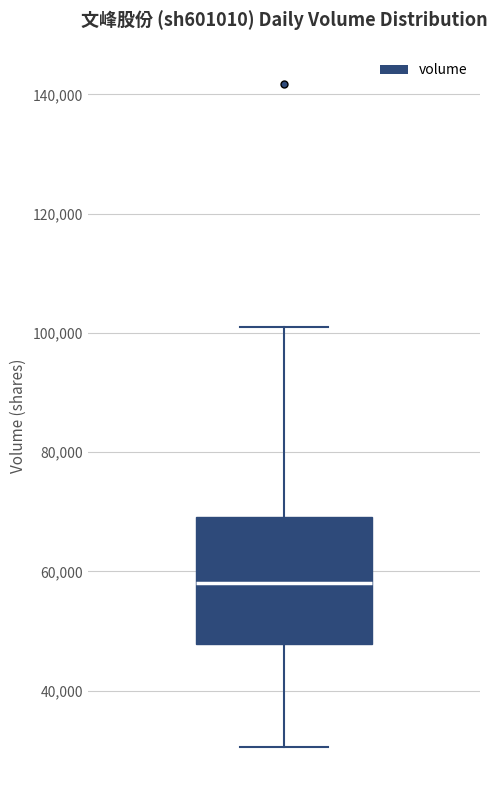

Transcribe this box plot: give where the median line is, the range the box spans, and where the two whiskers end, as read against the y-axis. The values are not printed on the chart, so give them approximately, as read against the axis.

median 58000, box 48000 to 70000, whiskers 30000 to 100000